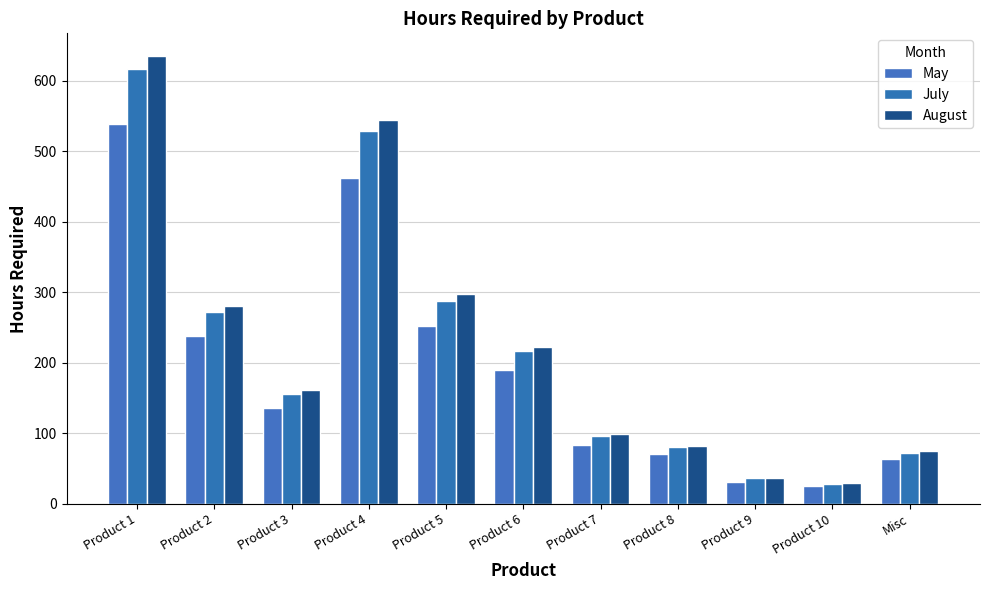

What is the label of the 2nd bar from the left?

Product 2